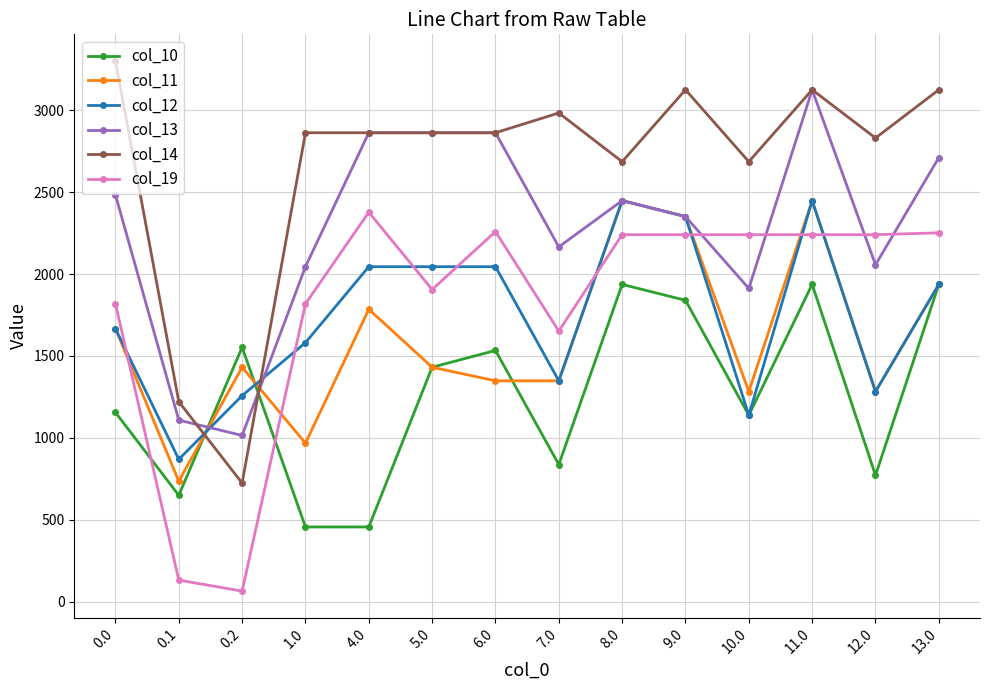

The value of col_13 at 4.0 is 2861.4. True or false?

True